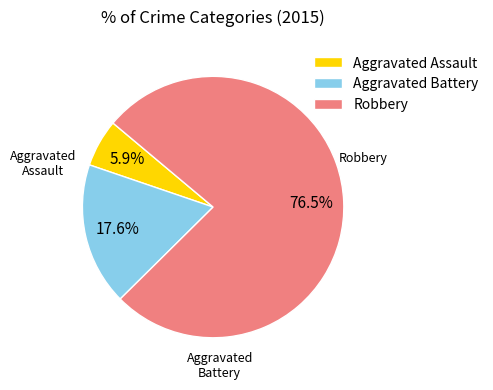

To the nearest percent, what is the difference between the Aggravated Battery and Aggravated Assault slice percentages?

12%